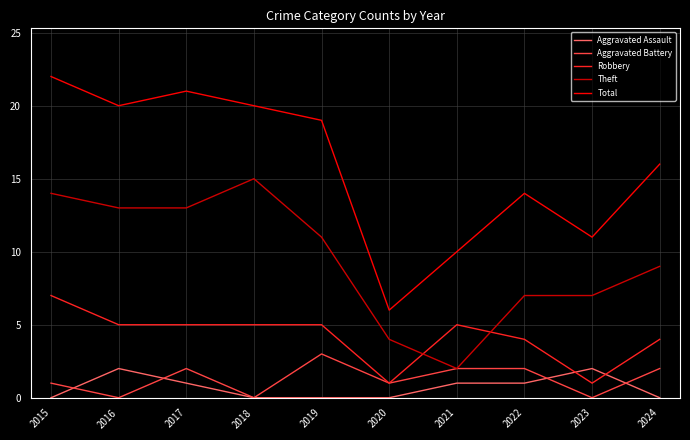

What are all the series names shown in the legend?

Aggravated Assault, Aggravated Battery, Robbery, Theft, Total